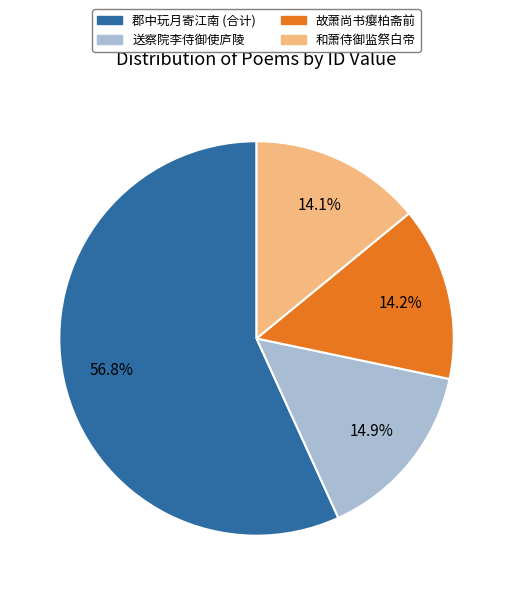

Which slice is the largest?

郡中玩月寄江南 (合计)